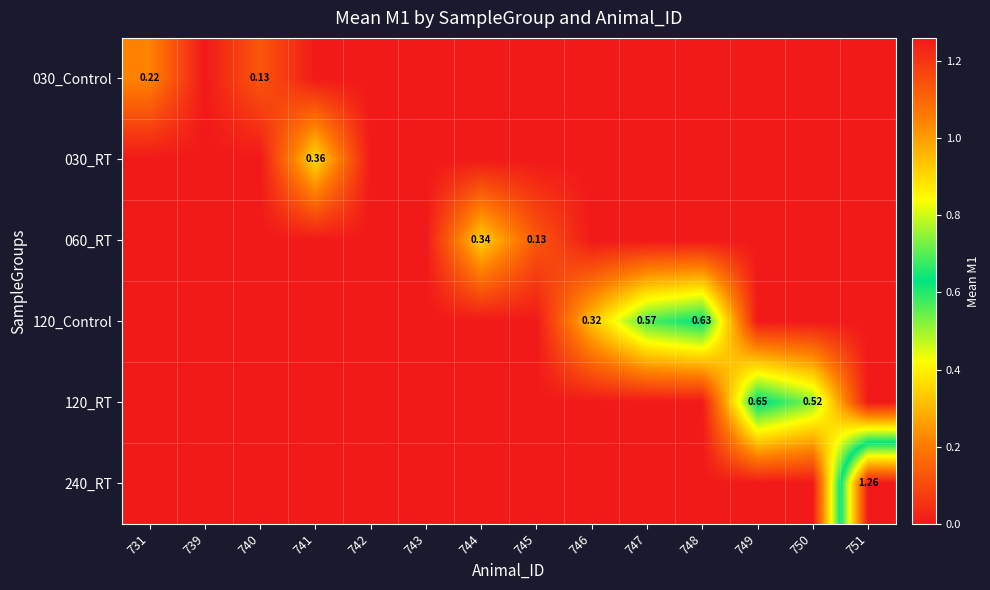

What is the maximum value shown in the chart?

1.3